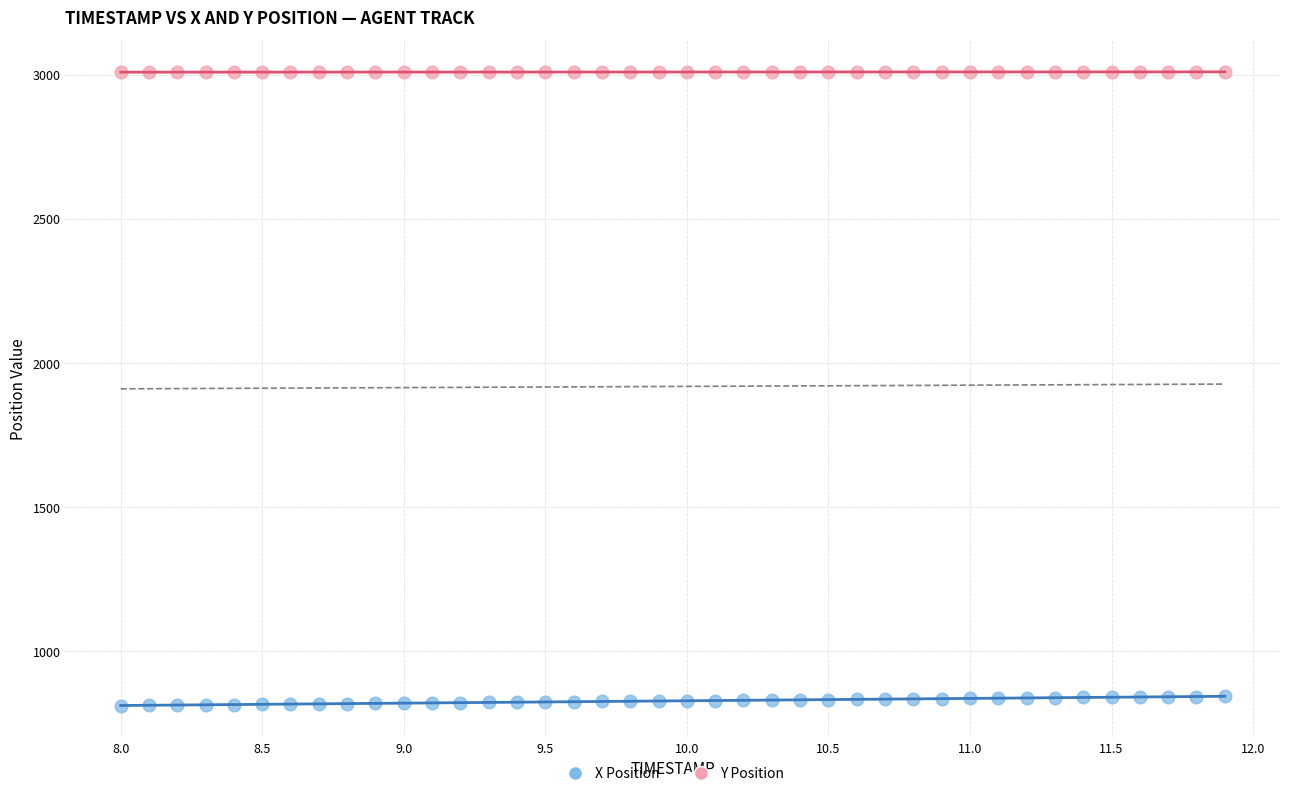

Which series reaches the minimum Y coordinate?

X Position